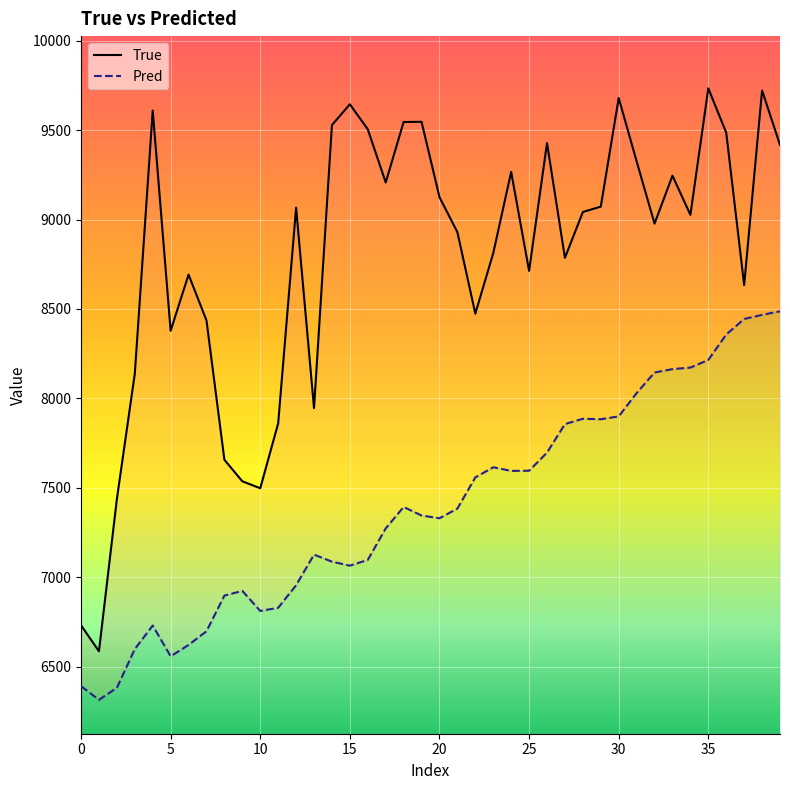

Read the True value at 36.

9485.0